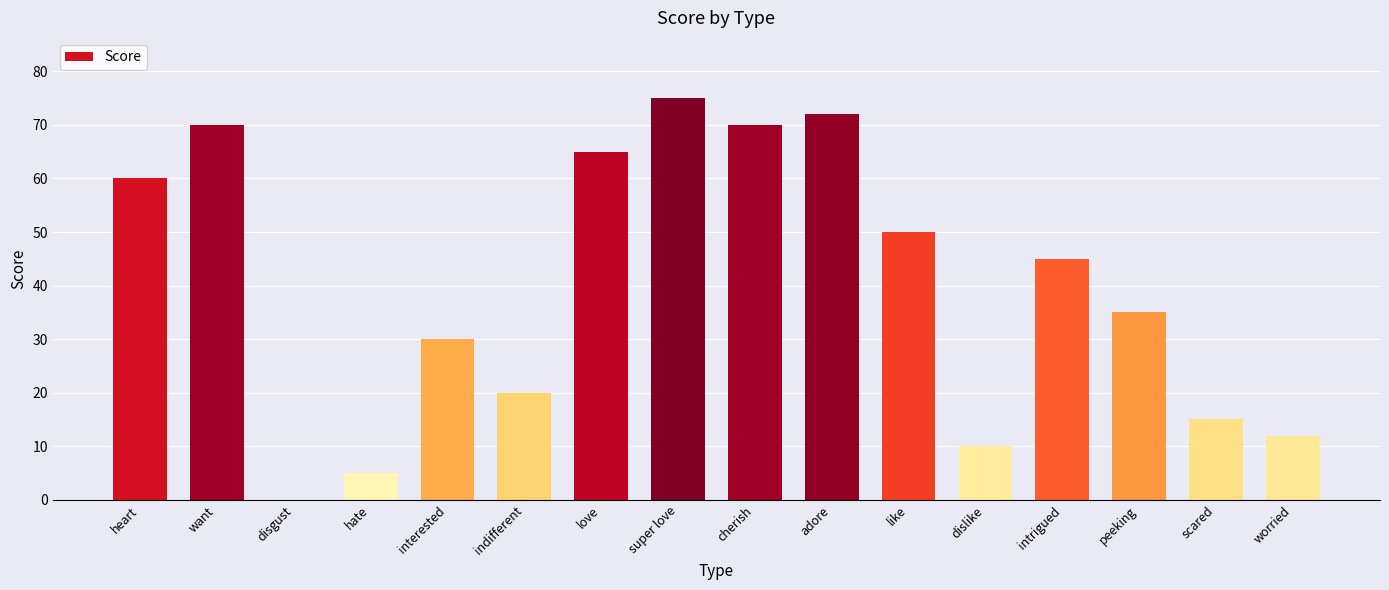

Between hate and scared, which is larger?

scared